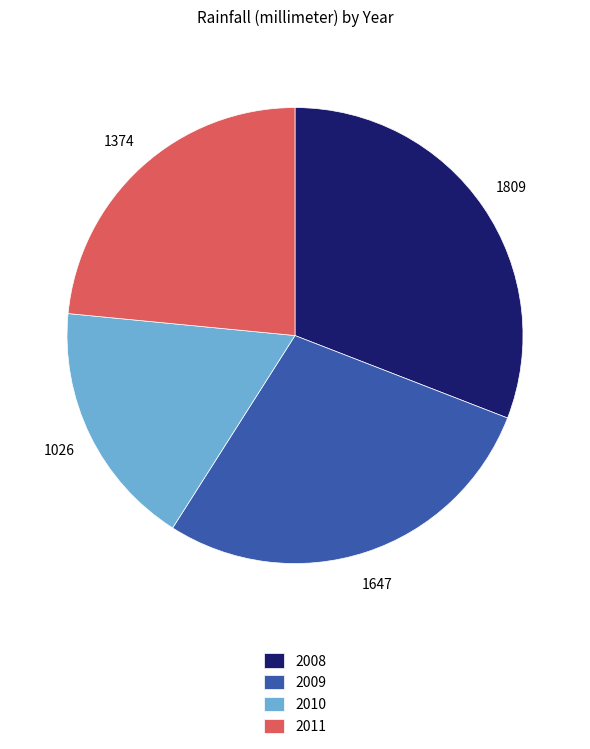

Count the number of slices in the pie.

4